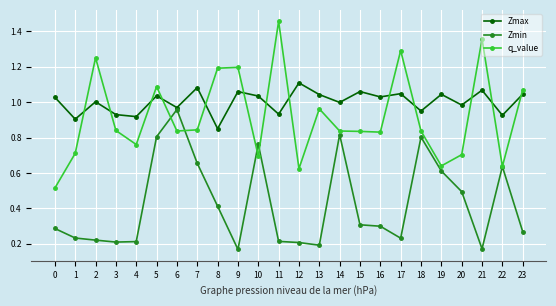

How many interior local valleys does the Zmax series have?

10